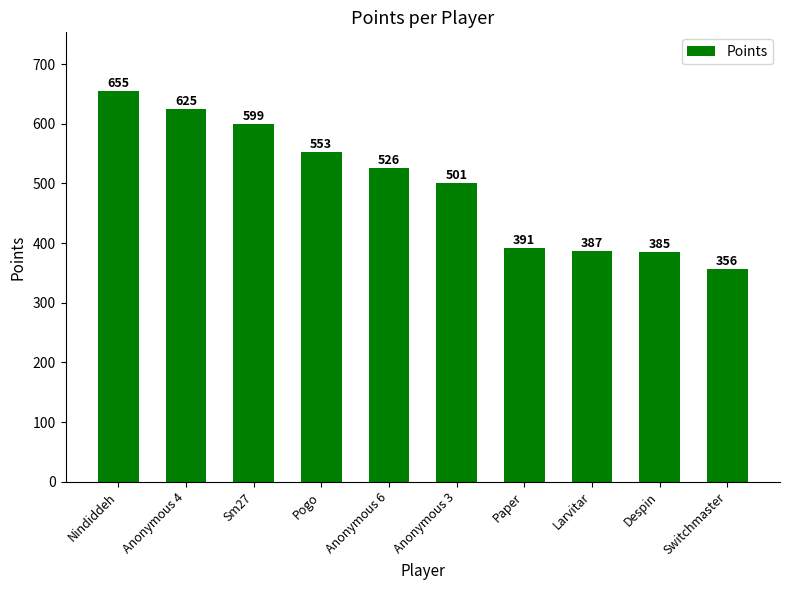

Approximately how many times larger is the value at Sm27 compared to Pogo?

1.1